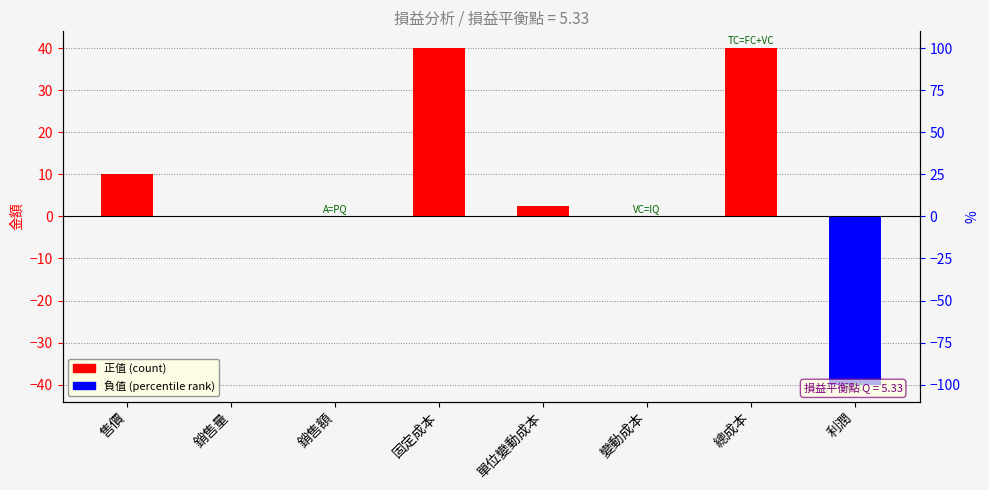

What is the minimum value shown in the chart?

-40.0